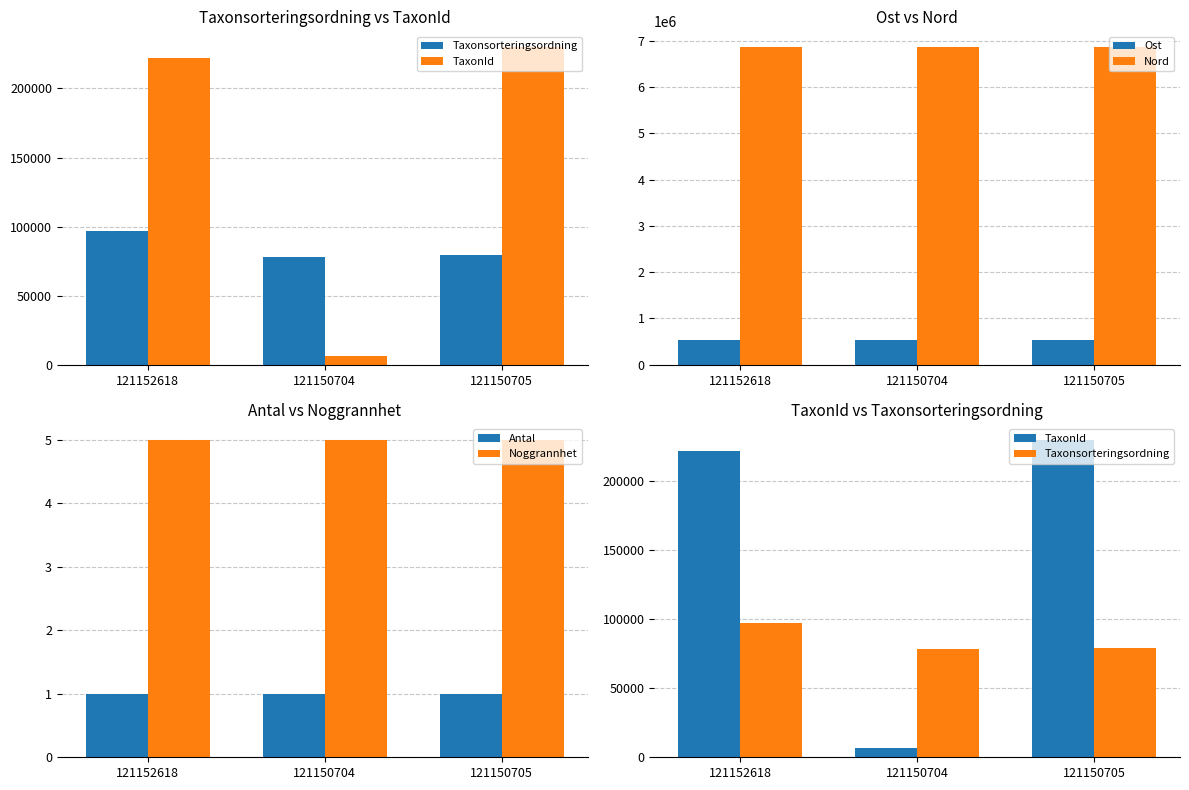

True or false: Noggrannhet has a value of 5 at 121150705.

True